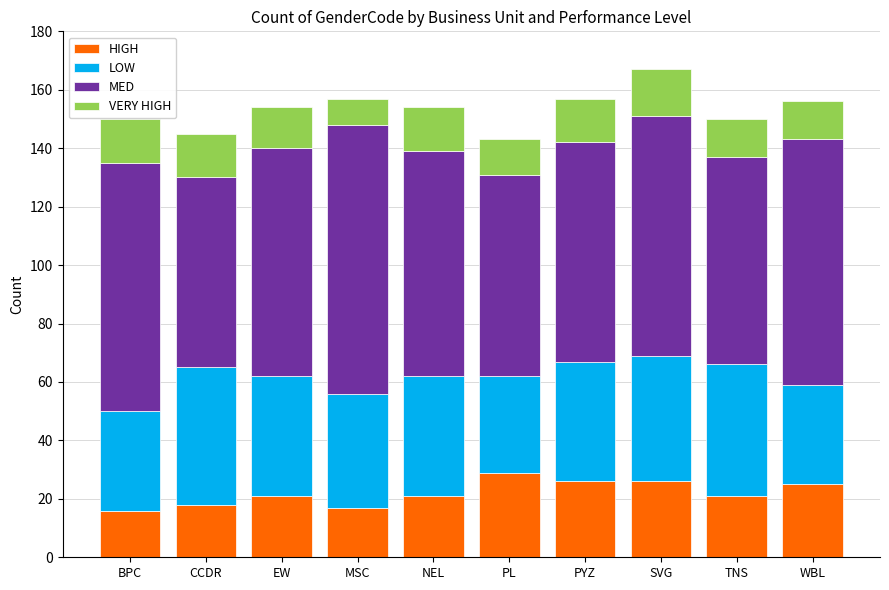

True or false: HIGH has a value of 42 at WBL.

False